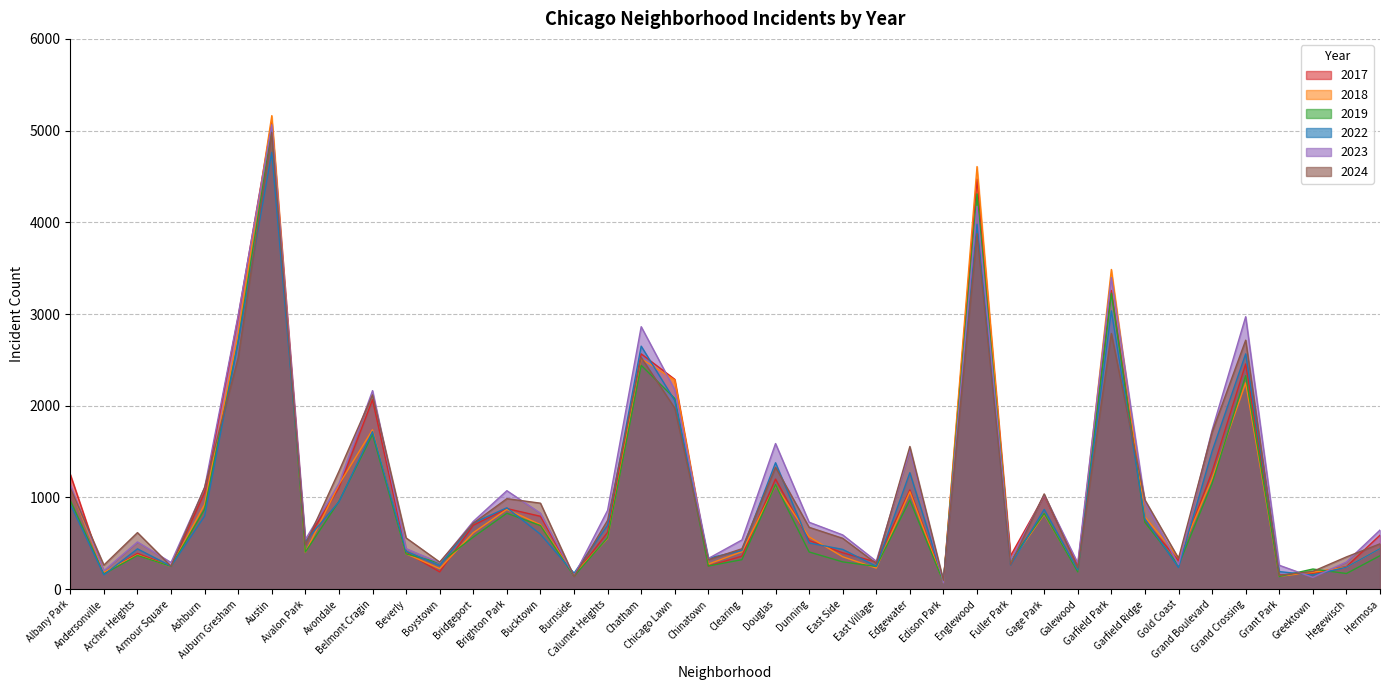

How many lines are shown in the chart?

6